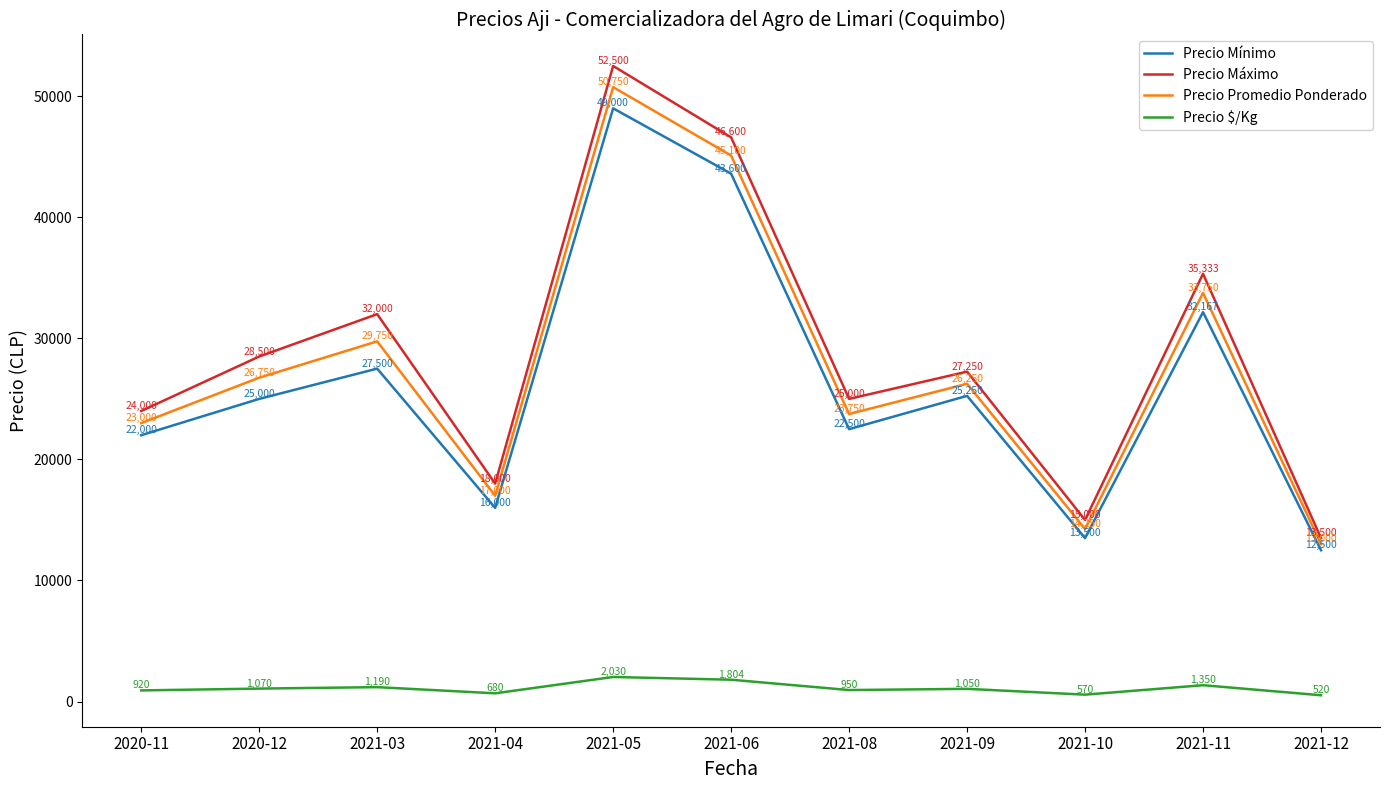

True or false: Precio Mínimo has a value of 27500 at 2021-03.

True